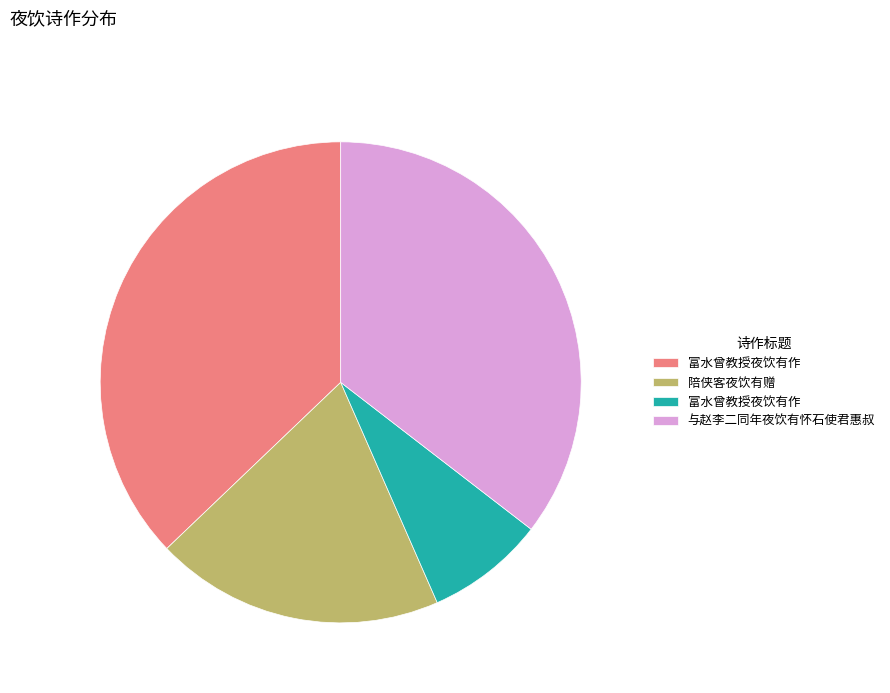

Is there a majority slice in this chart?

No